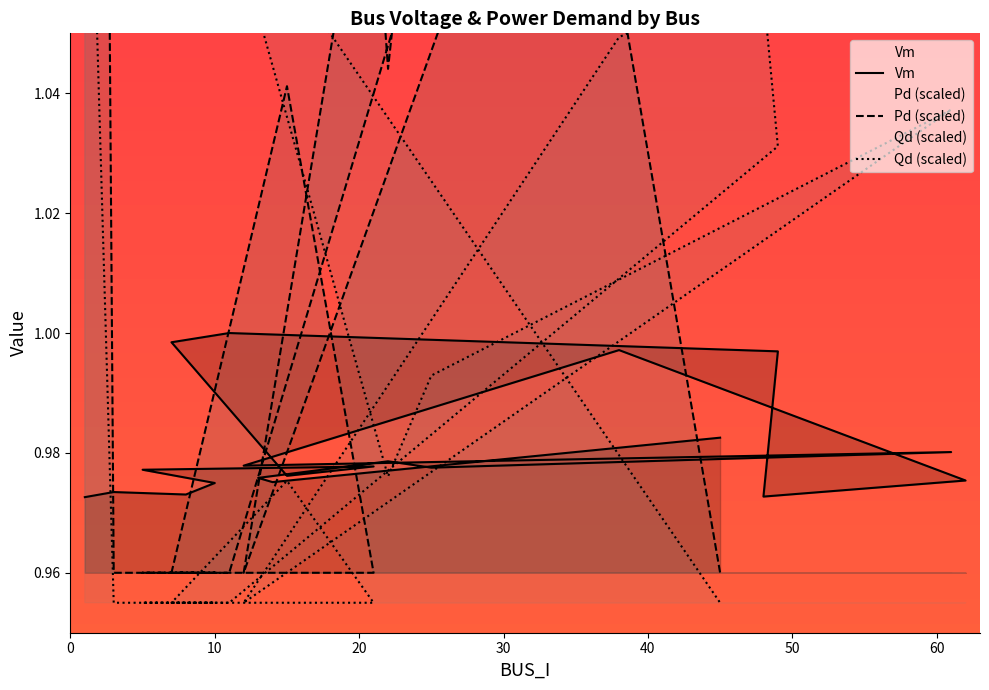

How many data points in Qd are less than 1?

9